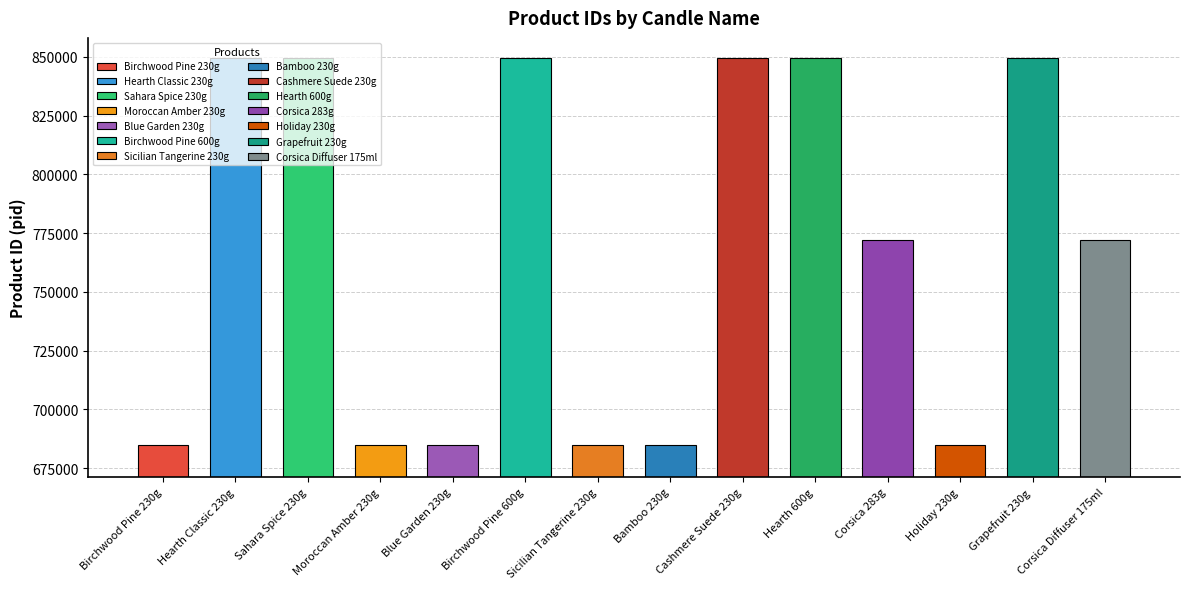

Is it true that the value at Hearth 600g is 849529?

True